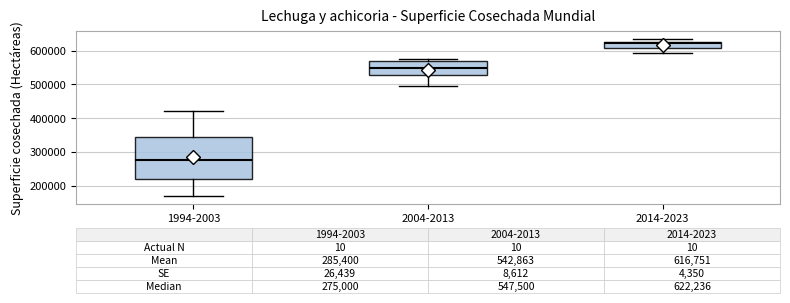

Which box's median line is the highest?

2014-2023